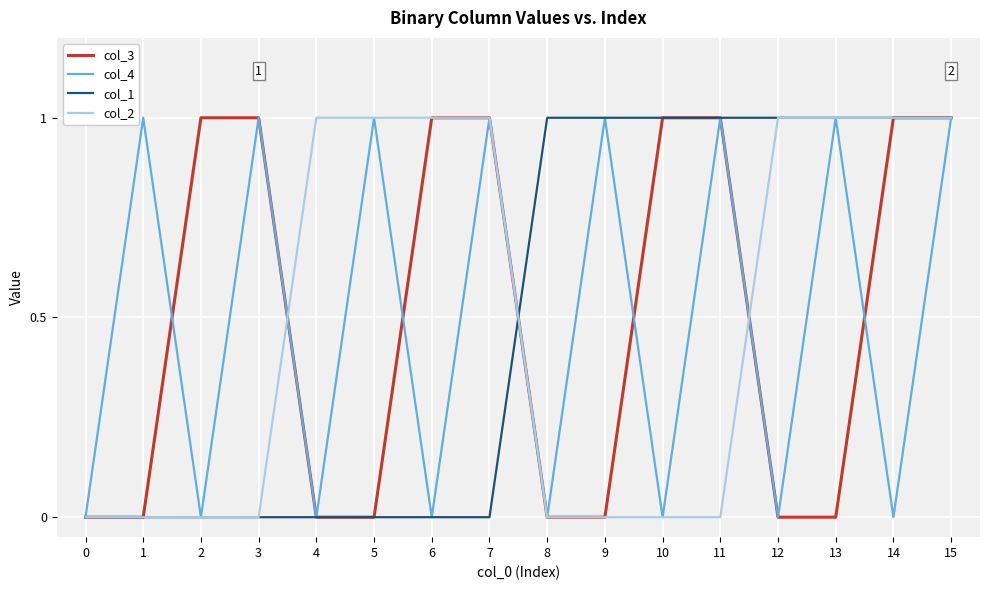

Reading left to right, transcribe all the data shown in this chart.

col_3: 0=0	1=0	2=1	3=1	4=0	5=0	6=1	7=1	8=0	9=0	10=1	11=1	12=0	13=0	14=1	15=1
col_4: 0=0	1=1	2=0	3=1	4=0	5=1	6=0	7=1	8=0	9=1	10=0	11=1	12=0	13=1	14=0	15=1
col_1: 0=0	1=0	2=0	3=0	4=0	5=0	6=0	7=0	8=1	9=1	10=1	11=1	12=1	13=1	14=1	15=1
col_2: 0=0	1=0	2=0	3=0	4=1	5=1	6=1	7=1	8=0	9=0	10=0	11=0	12=1	13=1	14=1	15=1